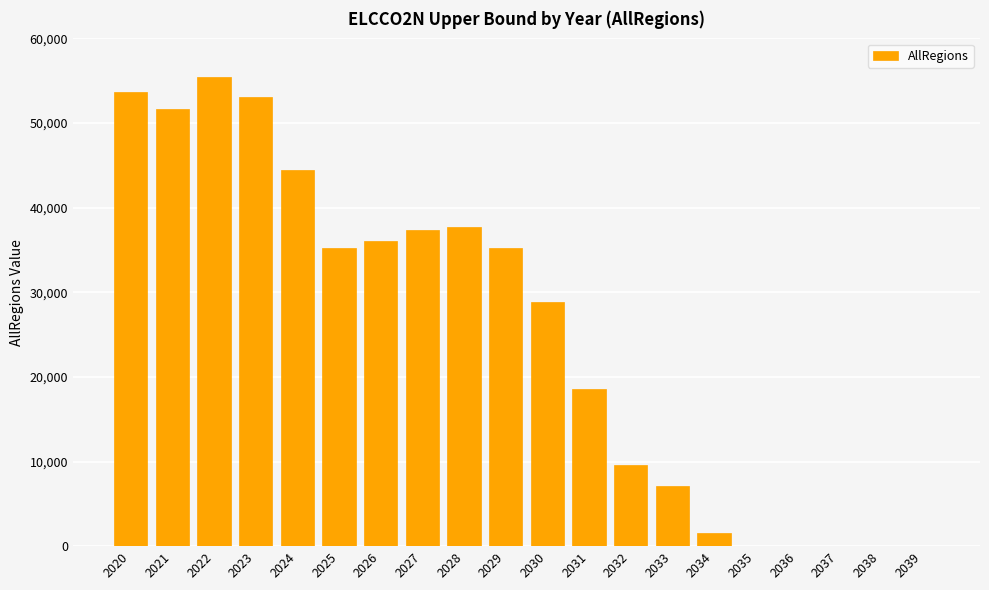

What is the ratio of the value at 2031 to the value at 2033?

2.6